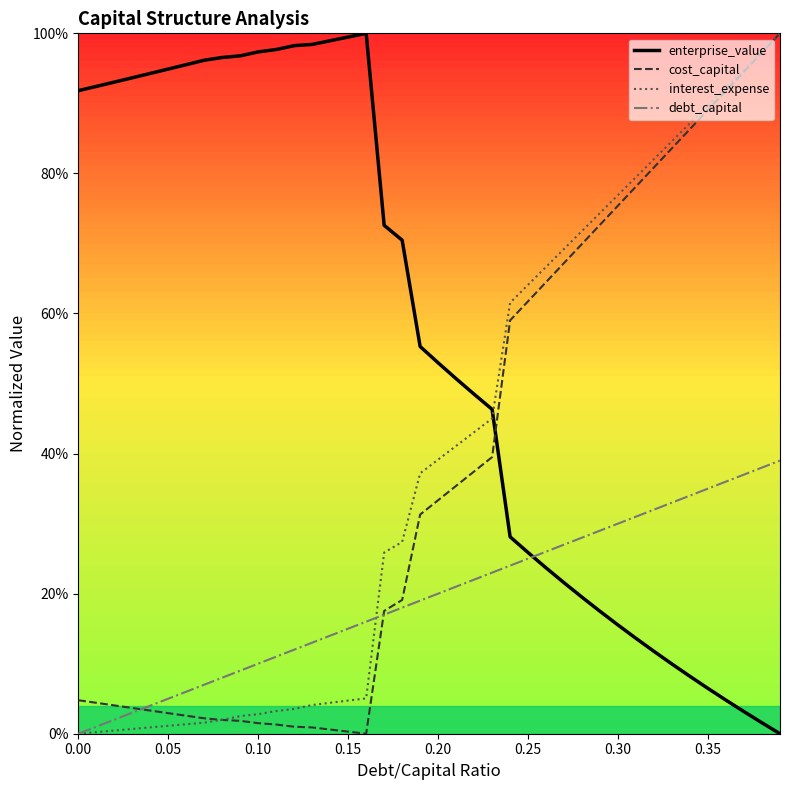

What are all the series names shown in the legend?

enterprise_value, cost_capital, interest_expense, debt_capital